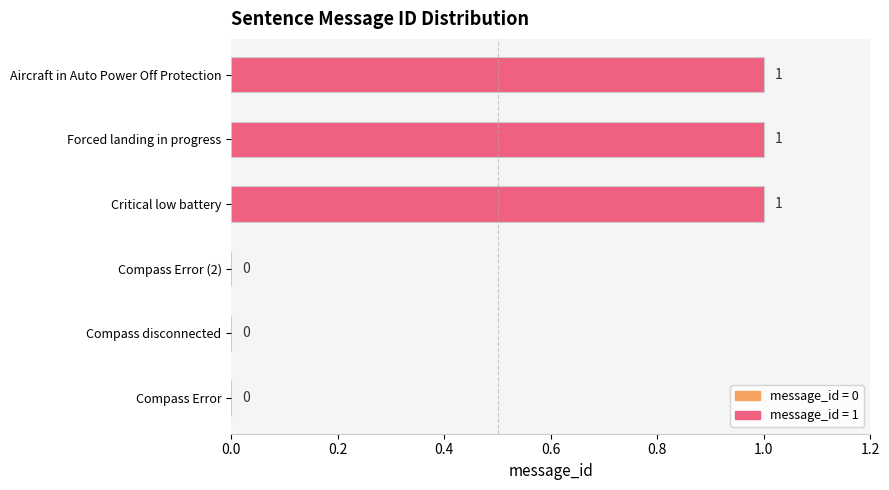

What is the sum of all values?

3